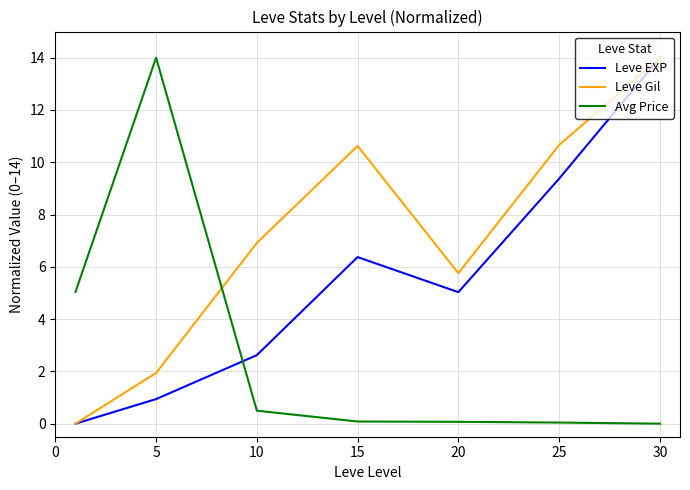

Which series has the largest total across all categories?

Leve Gil